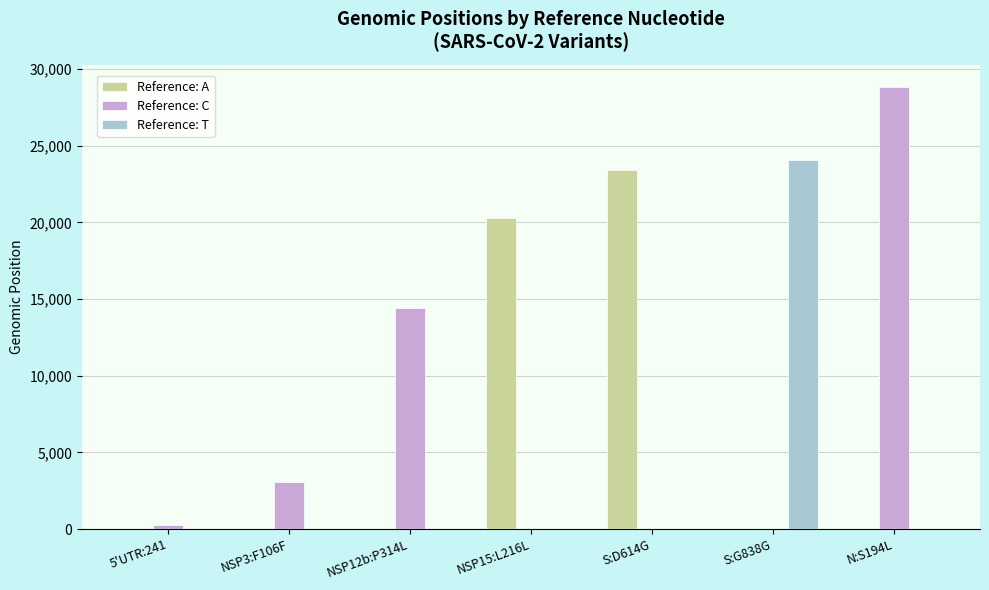

Reading right to left, transcribe all the data shown in this chart.

Reference: A: 0	0	23403	20268	0	0	0
Reference: C: 28854	0	0	0	14408	3037	241
Reference: T: 0	24076	0	0	0	0	0